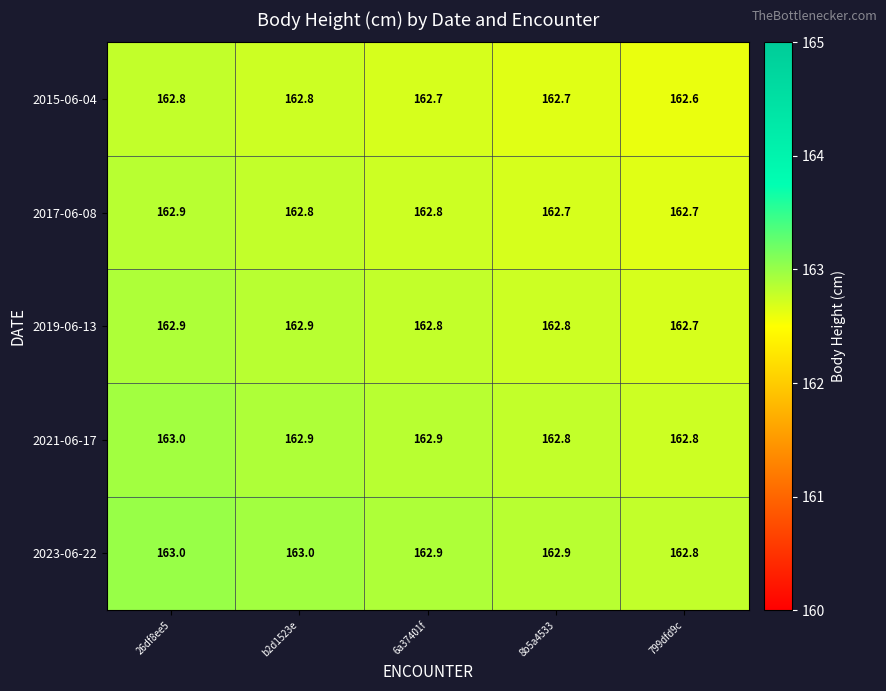

Which category has the lowest value in the 2019-06-13 series?

799dfd9c